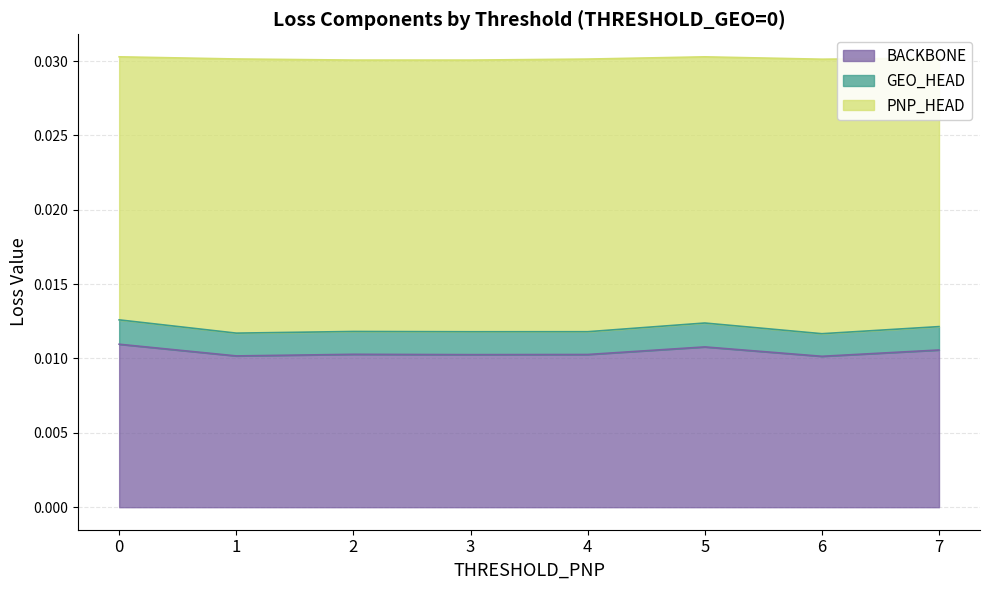

True or false: BACKBONE and GEO_HEAD intersect in this chart.

False